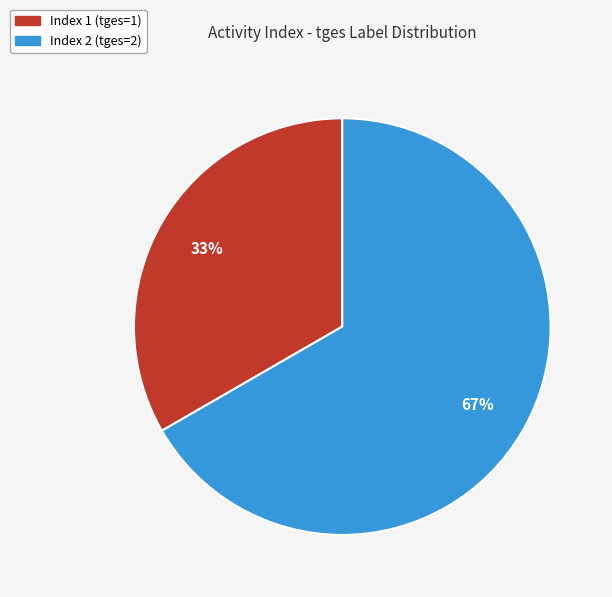

How many segments does this pie chart have?

2